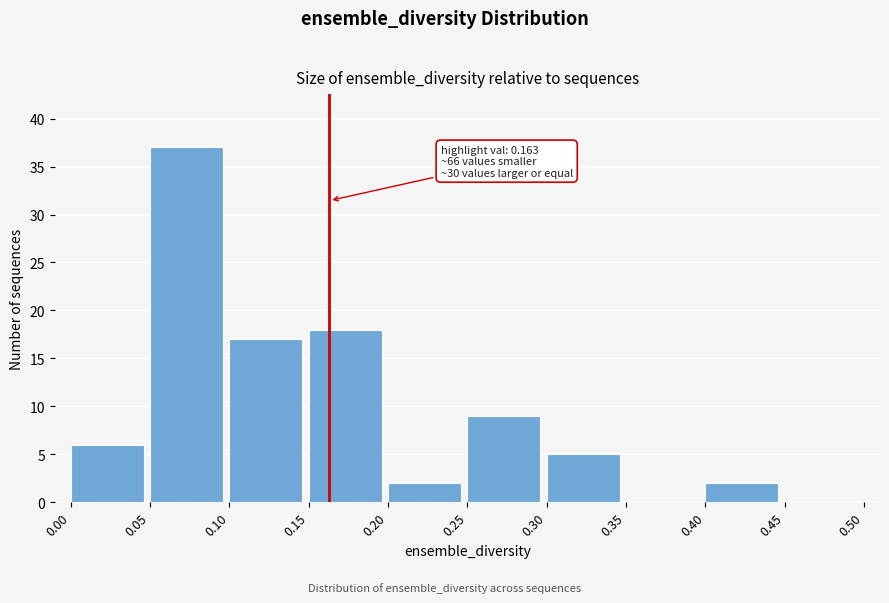

Over which range of the x-axis is the bar tallest?

0.05 to 0.10